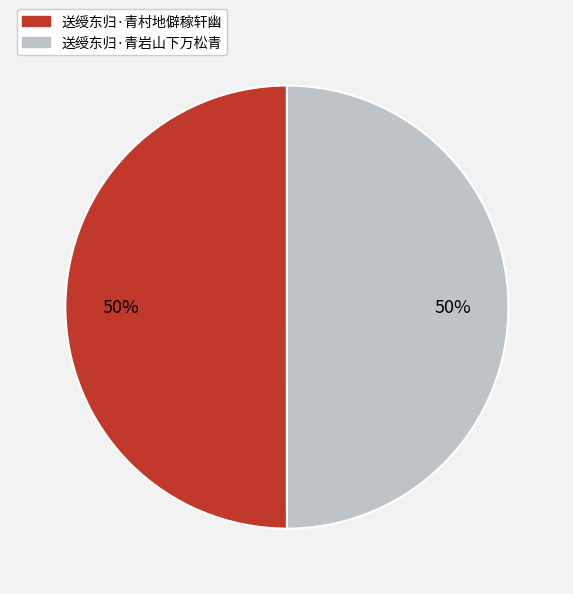

Do 送绶东归·青村地僻稼轩幽 and 送绶东归·青岩山下万松青 together represent more than half of the pie?

Yes